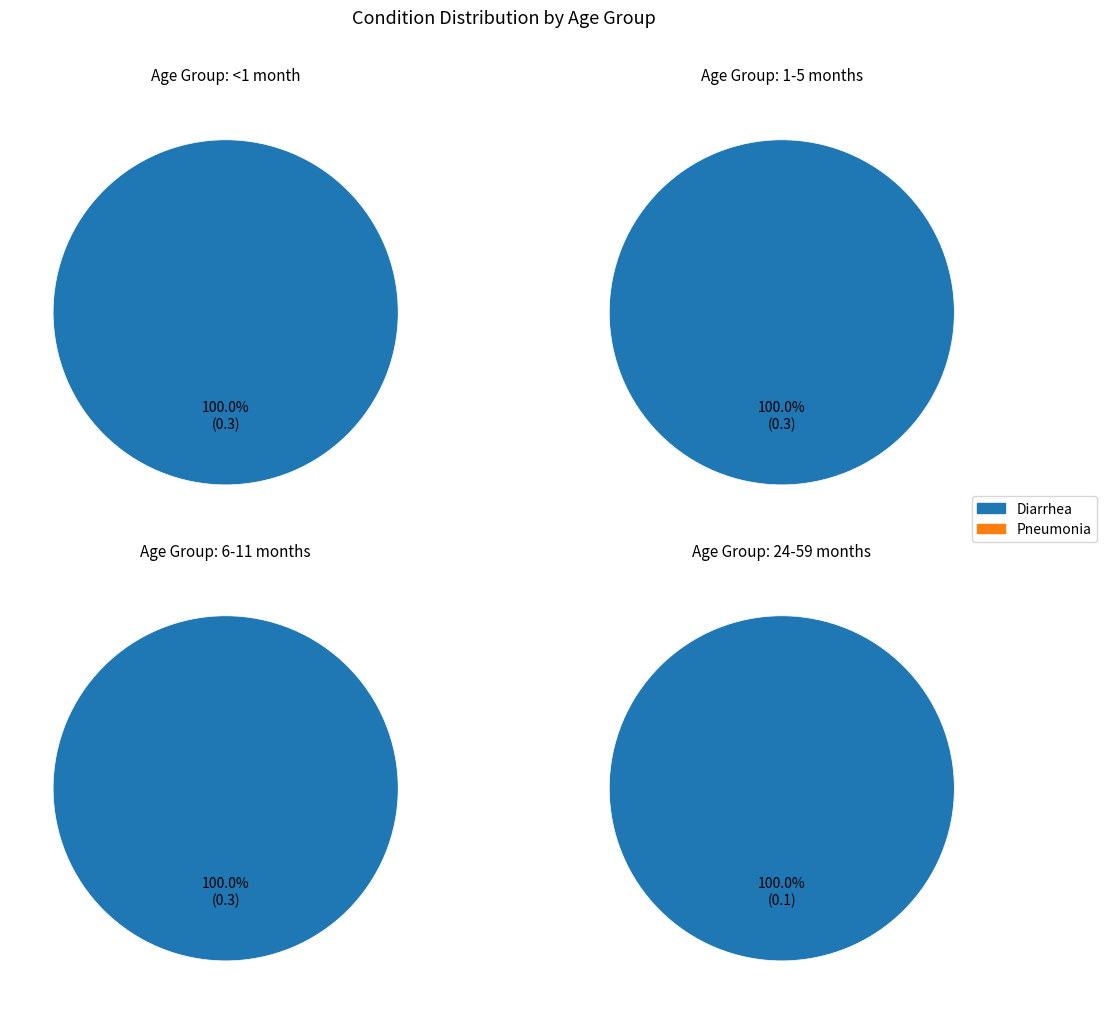

What is the spread (max minus min) of values at Diarrhea?

0.2